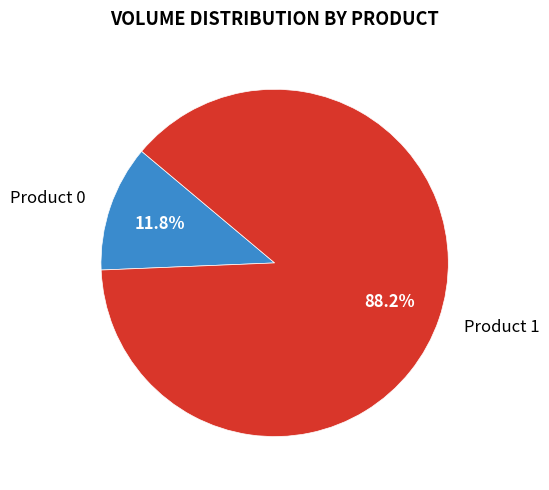

What is the total percentage of Product 0 and Product 1?

100.0%